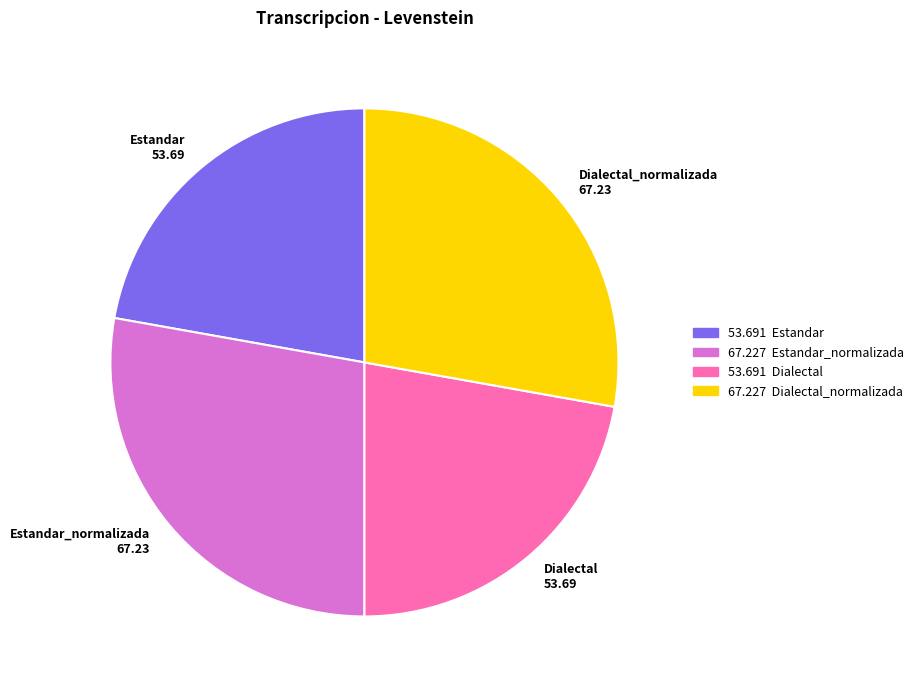

Between Estandar_normalizada 67.23 and Dialectal 53.69, which is larger?

Estandar_normalizada 67.23